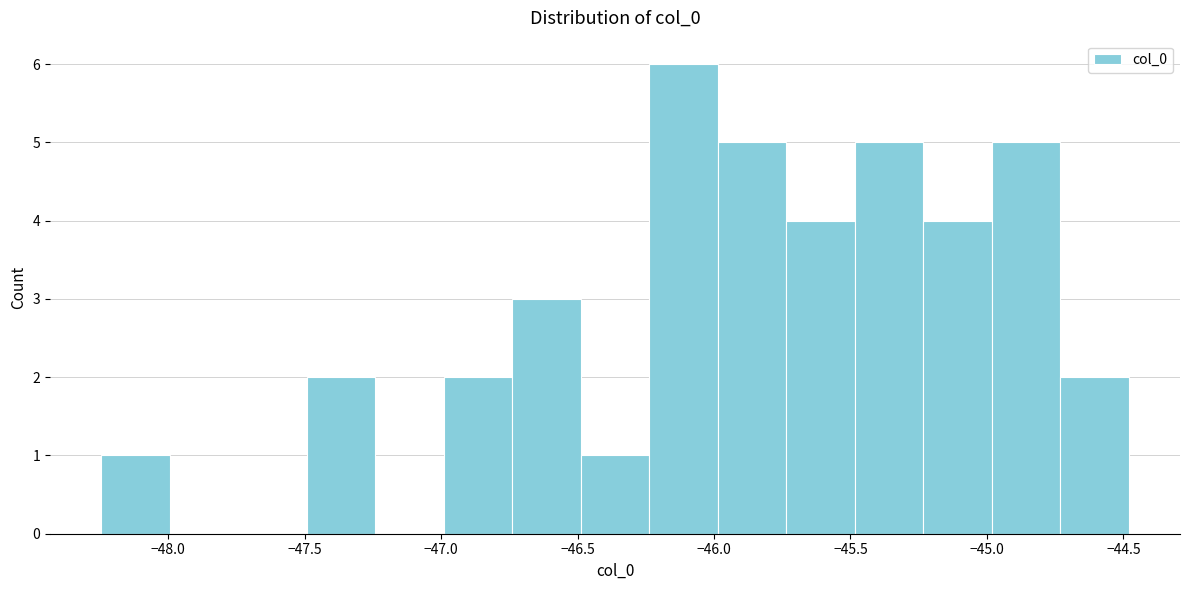

How tall is the bar that spans -48.25 to -48.00 on the x-axis? Neither the bar edges nor the heights are printed on the chart, so give them approximately, as read against the axes.

1